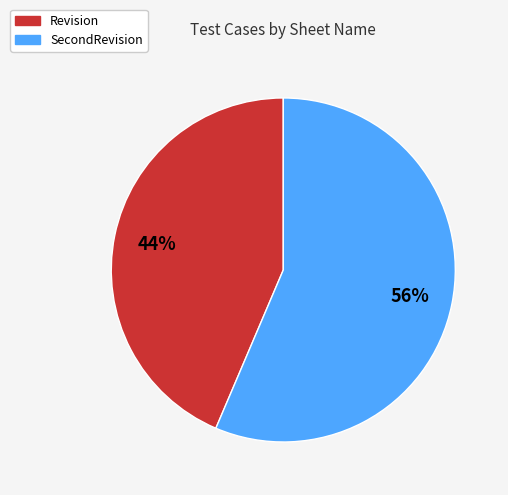

To the nearest percent, what percentage of the pie is SecondRevision?

56%